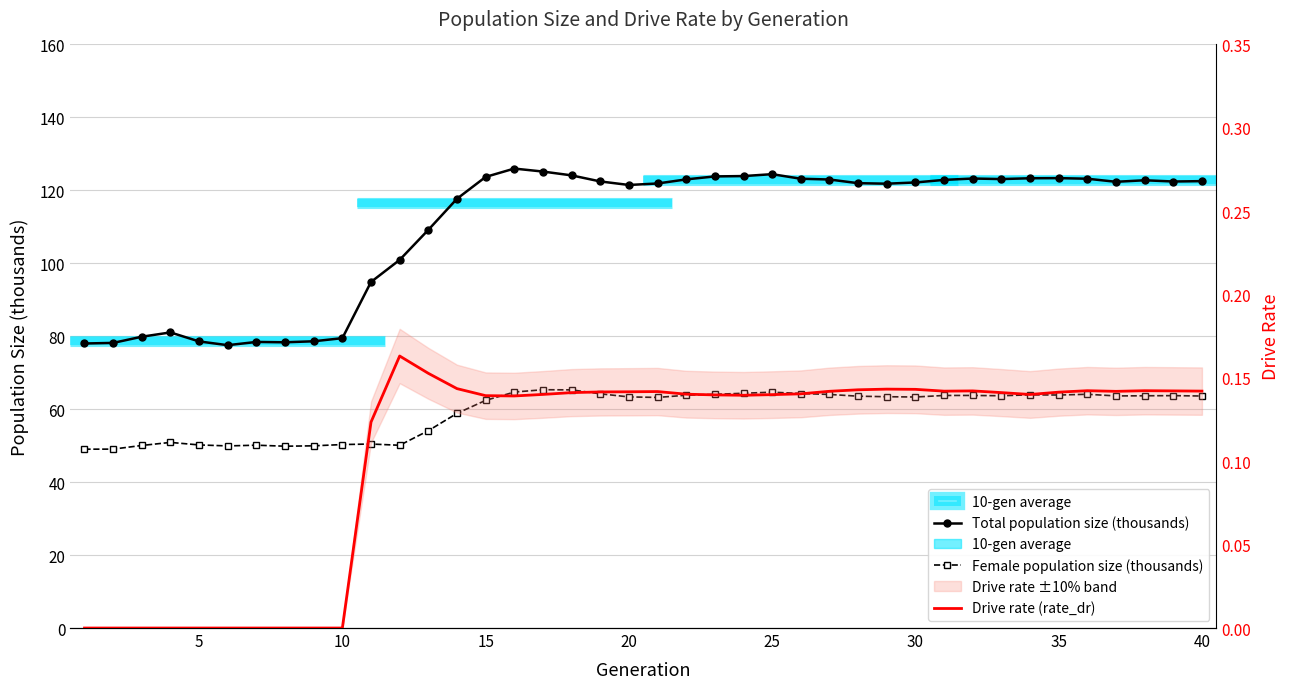

True or false: Total population size (thousands) has more than 0 points higher than both neighbors.

True